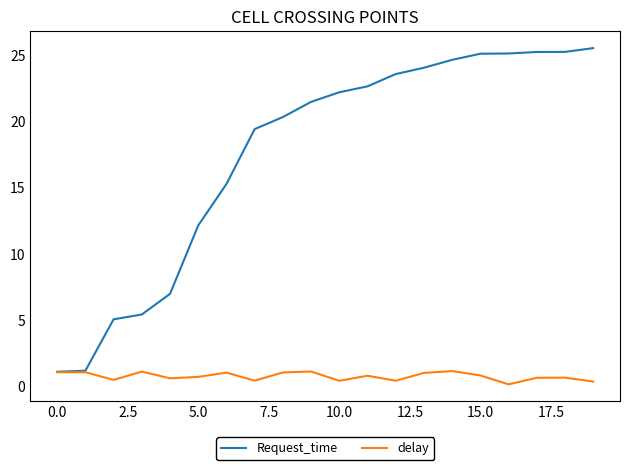

Which series has the largest total across all categories?

Request_time